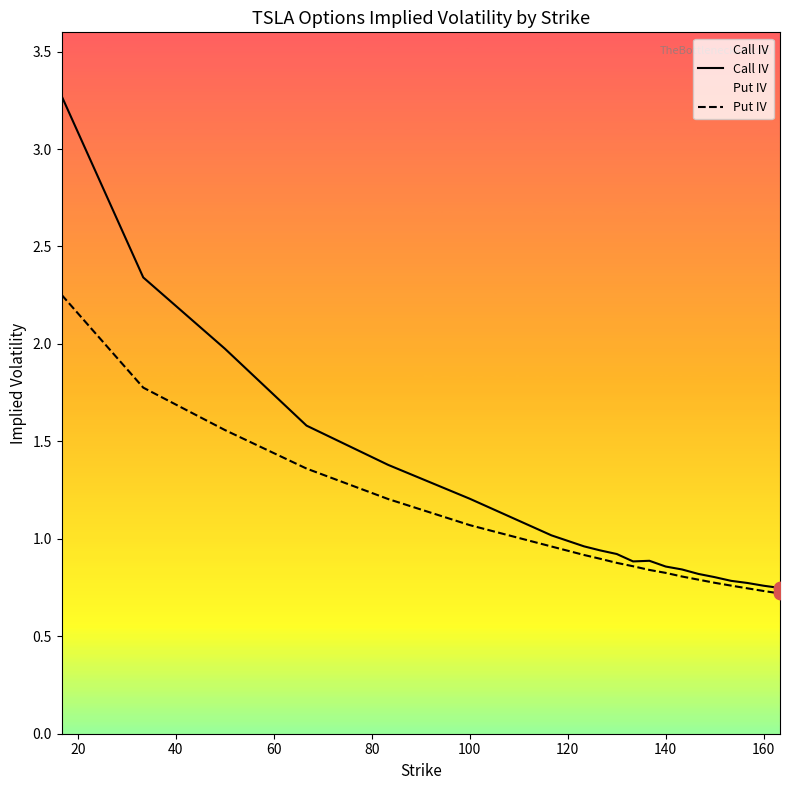

What are all the series names shown in the legend?

Call IV, Put IV